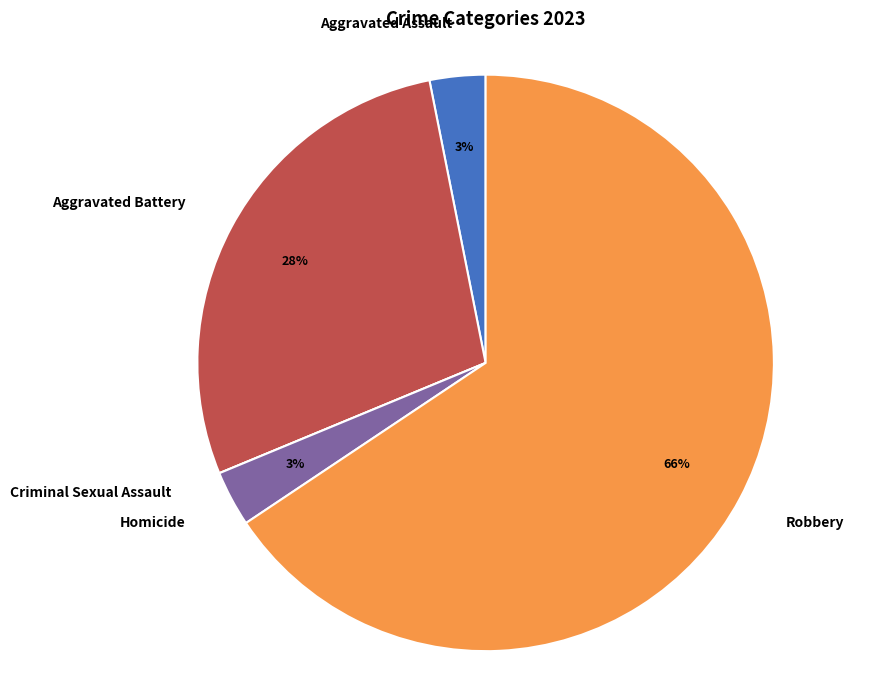

What is the largest slice in the pie chart?

Robbery